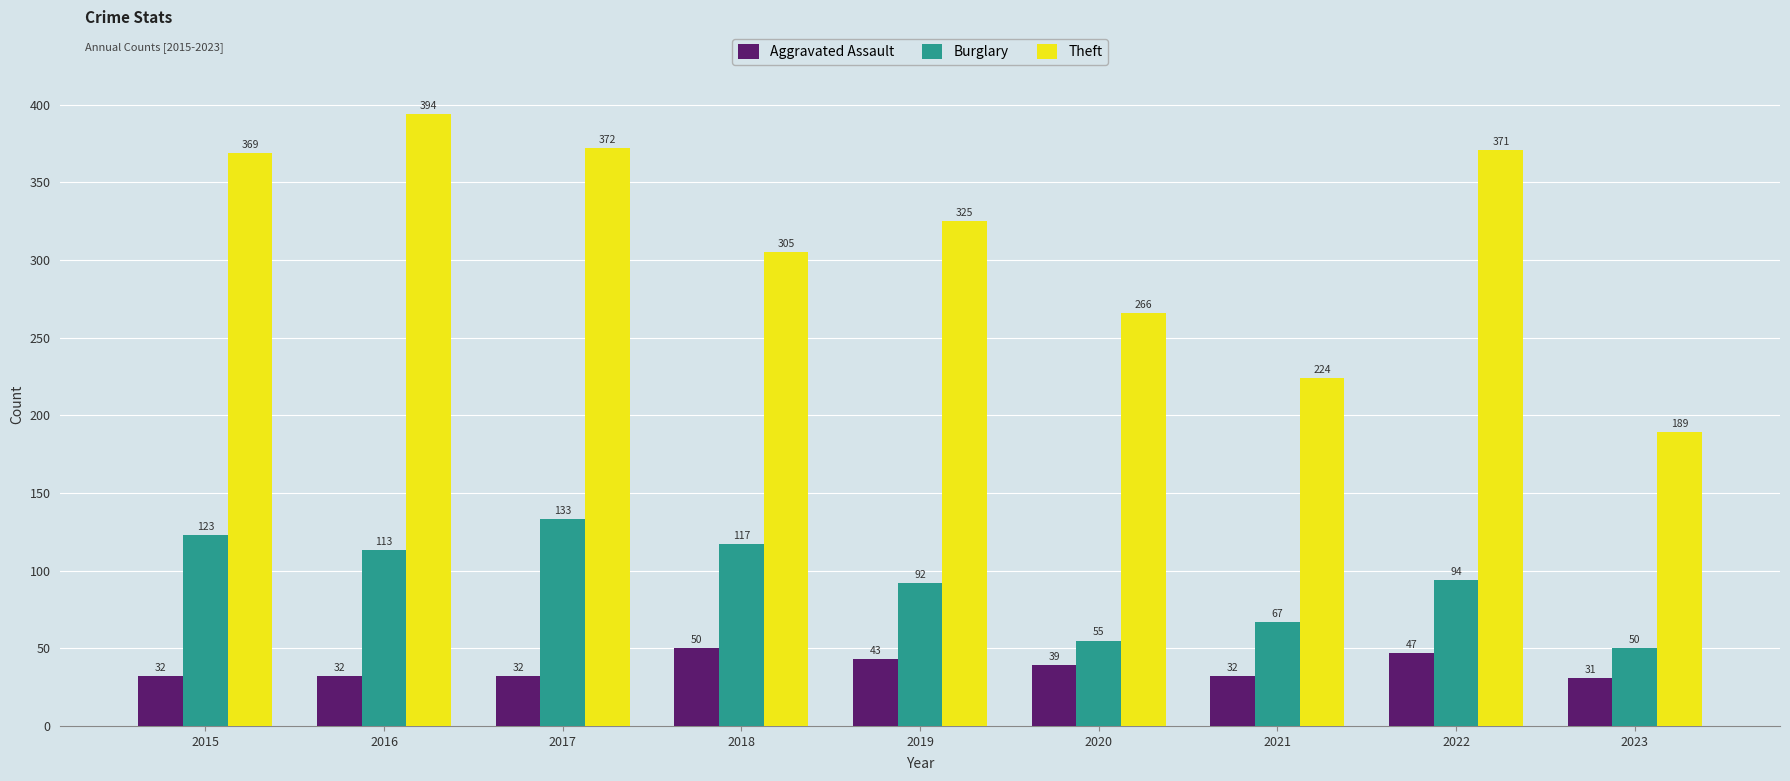

At which category is the sum across all series the highest?

2016